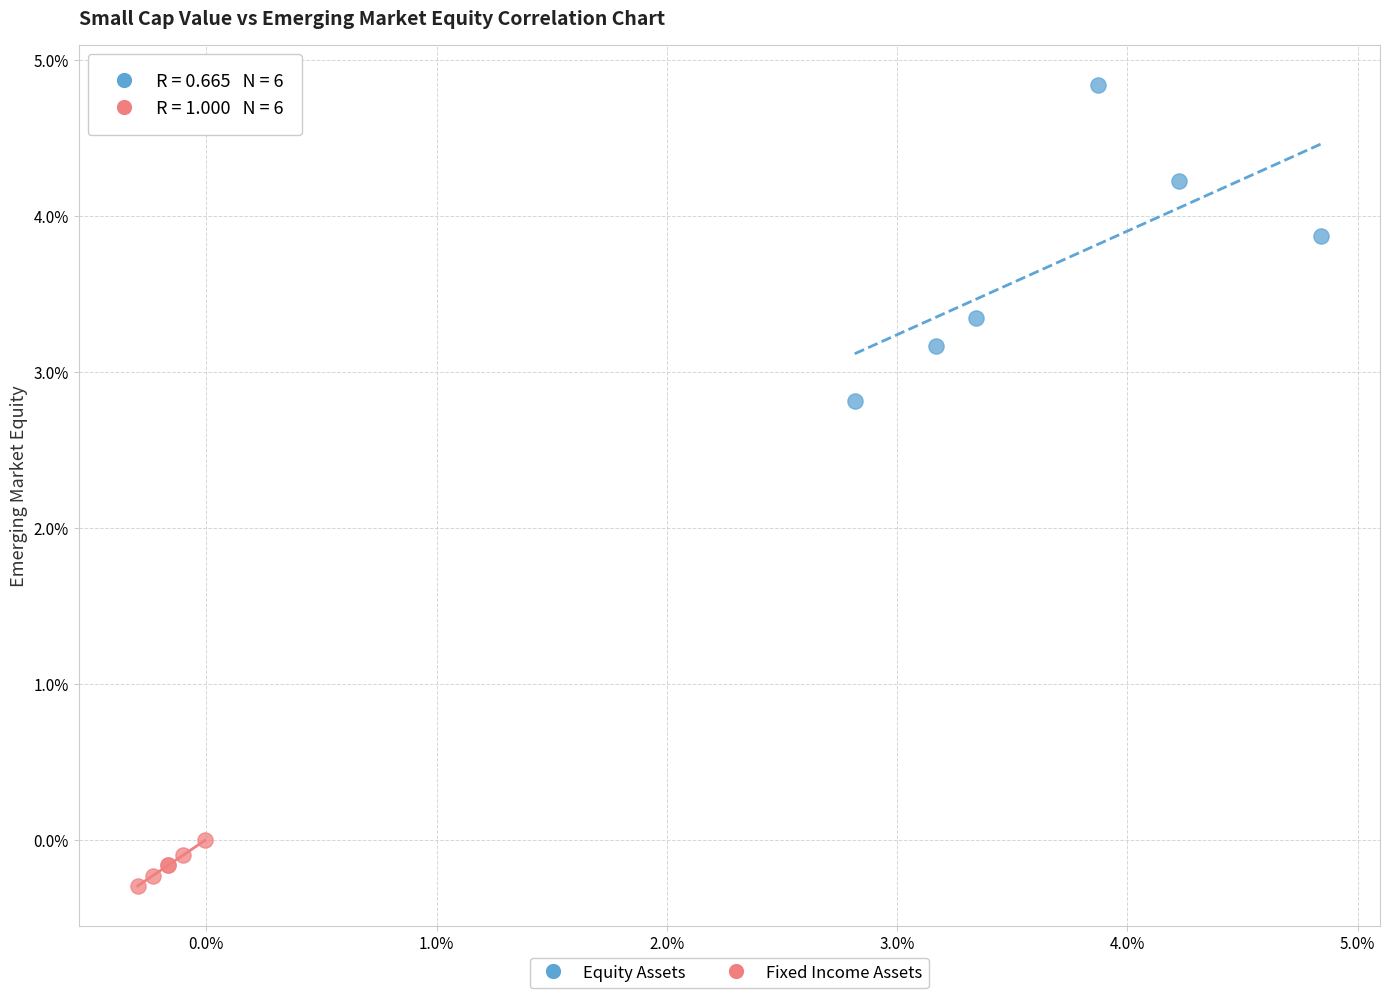

Which series reaches the minimum Y coordinate?

Fixed Income Assets